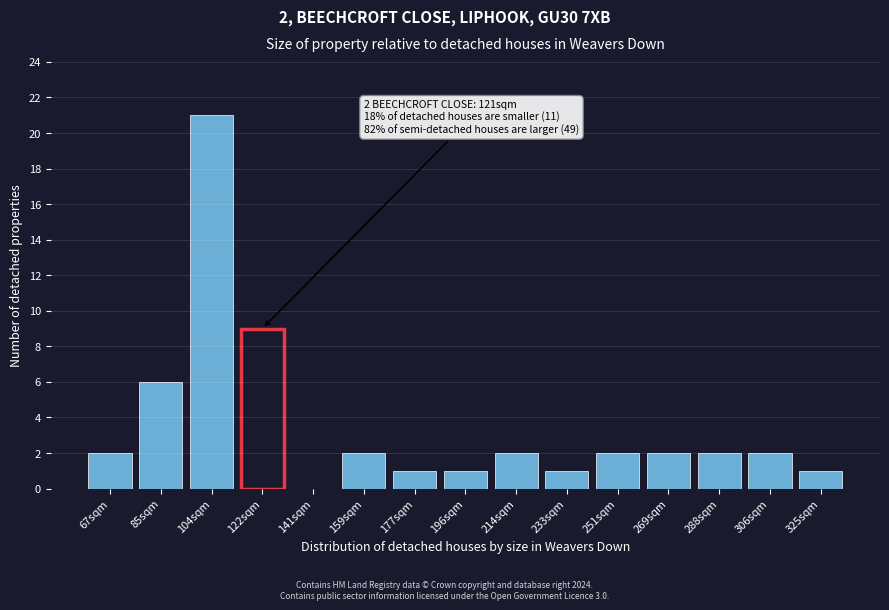

Reading left to right, what are all the values shown in this chart?

67sqm=2	85sqm=6	104sqm=21	122sqm=9	141sqm=0	159sqm=2	177sqm=1	196sqm=1	214sqm=2	233sqm=1	251sqm=2	269sqm=2	288sqm=2	306sqm=2	325sqm=1